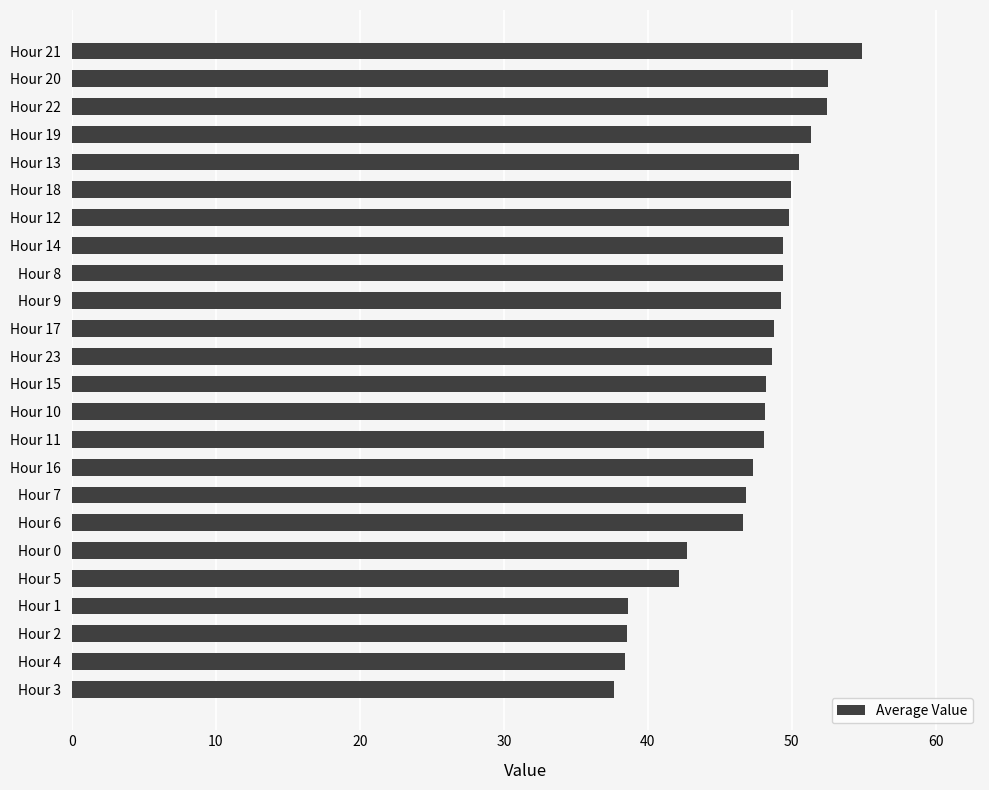

What is the difference between the values at Hour 0 and Hour 8?

6.7